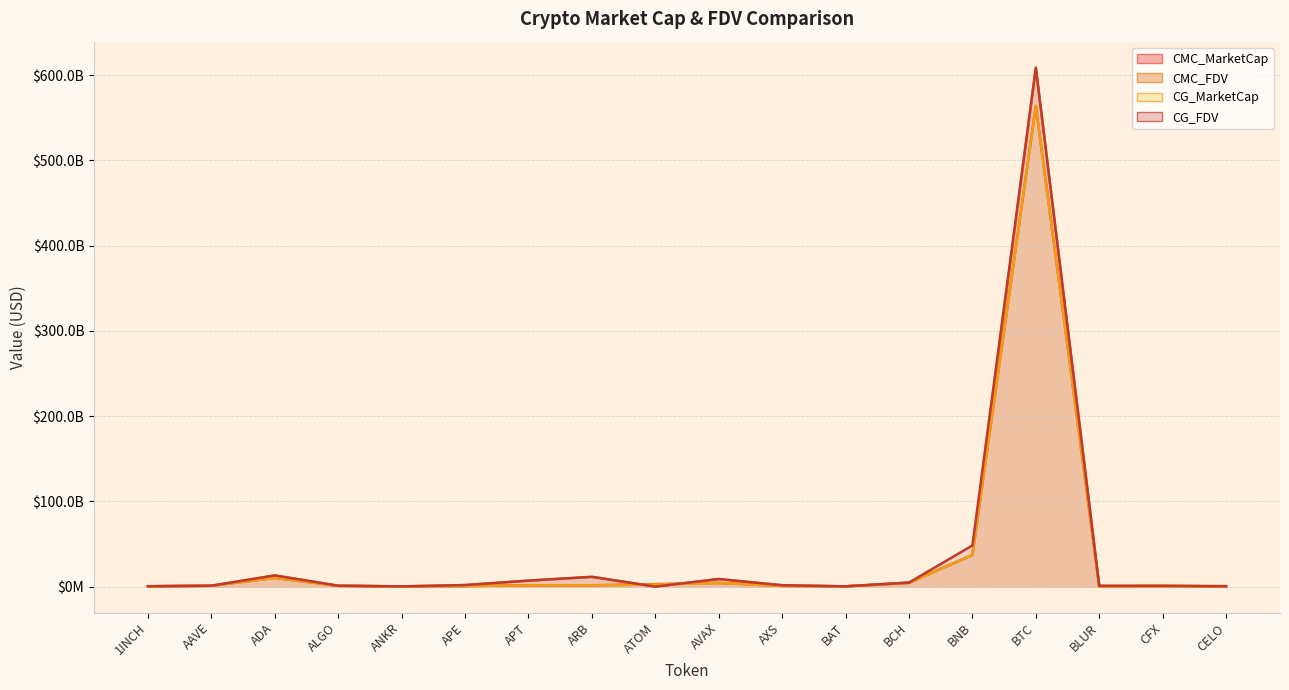

How many distinct data groups are displayed?

4